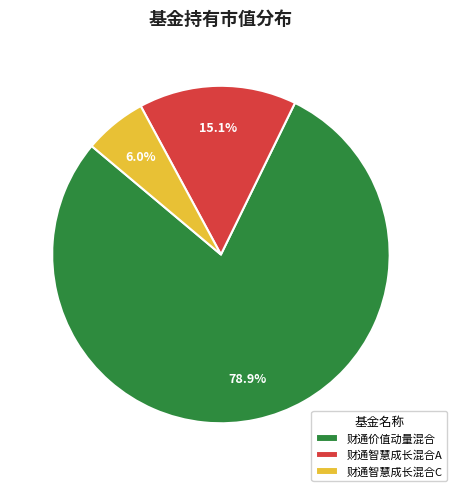

Between 财通智慧成长混合A and 财通价值动量混合, which is larger?

财通价值动量混合